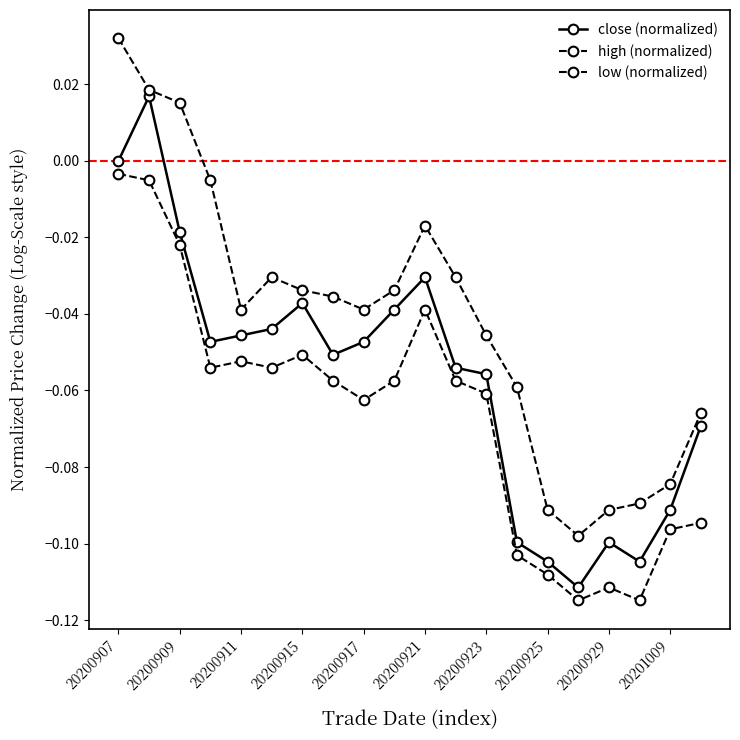

Is this an area chart (filled region under the line)?

No